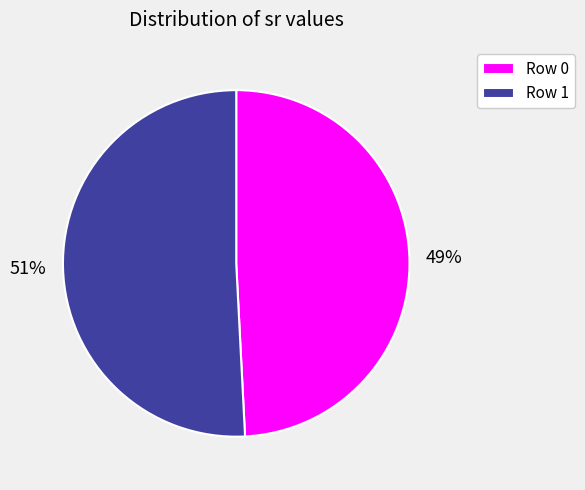

To the nearest percent, what percentage of the pie is Row 1?

51%